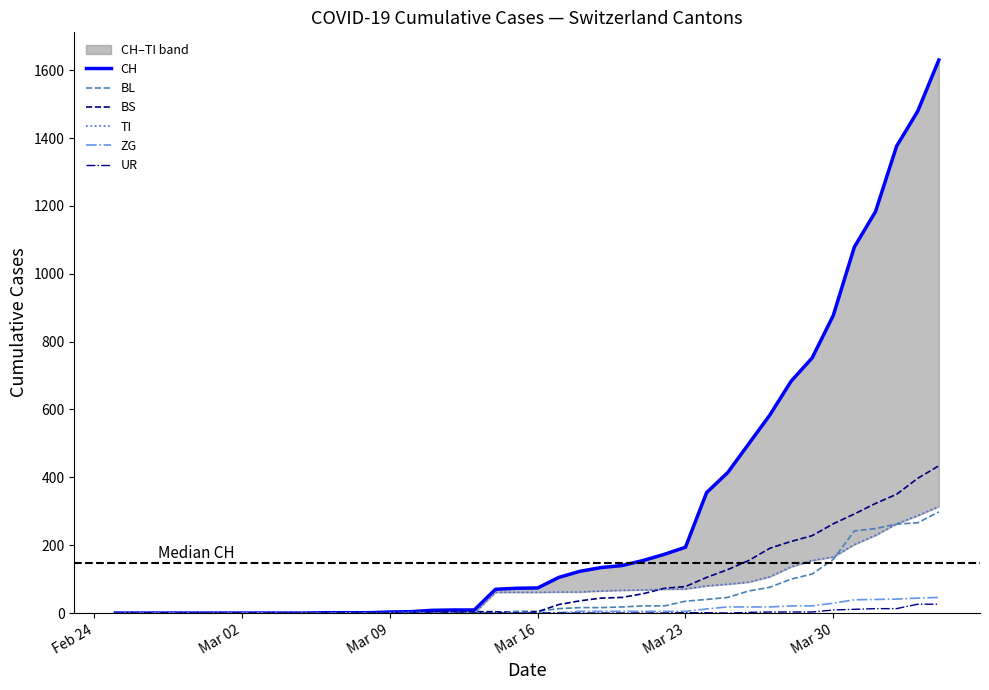

How many data points does each series have?

40